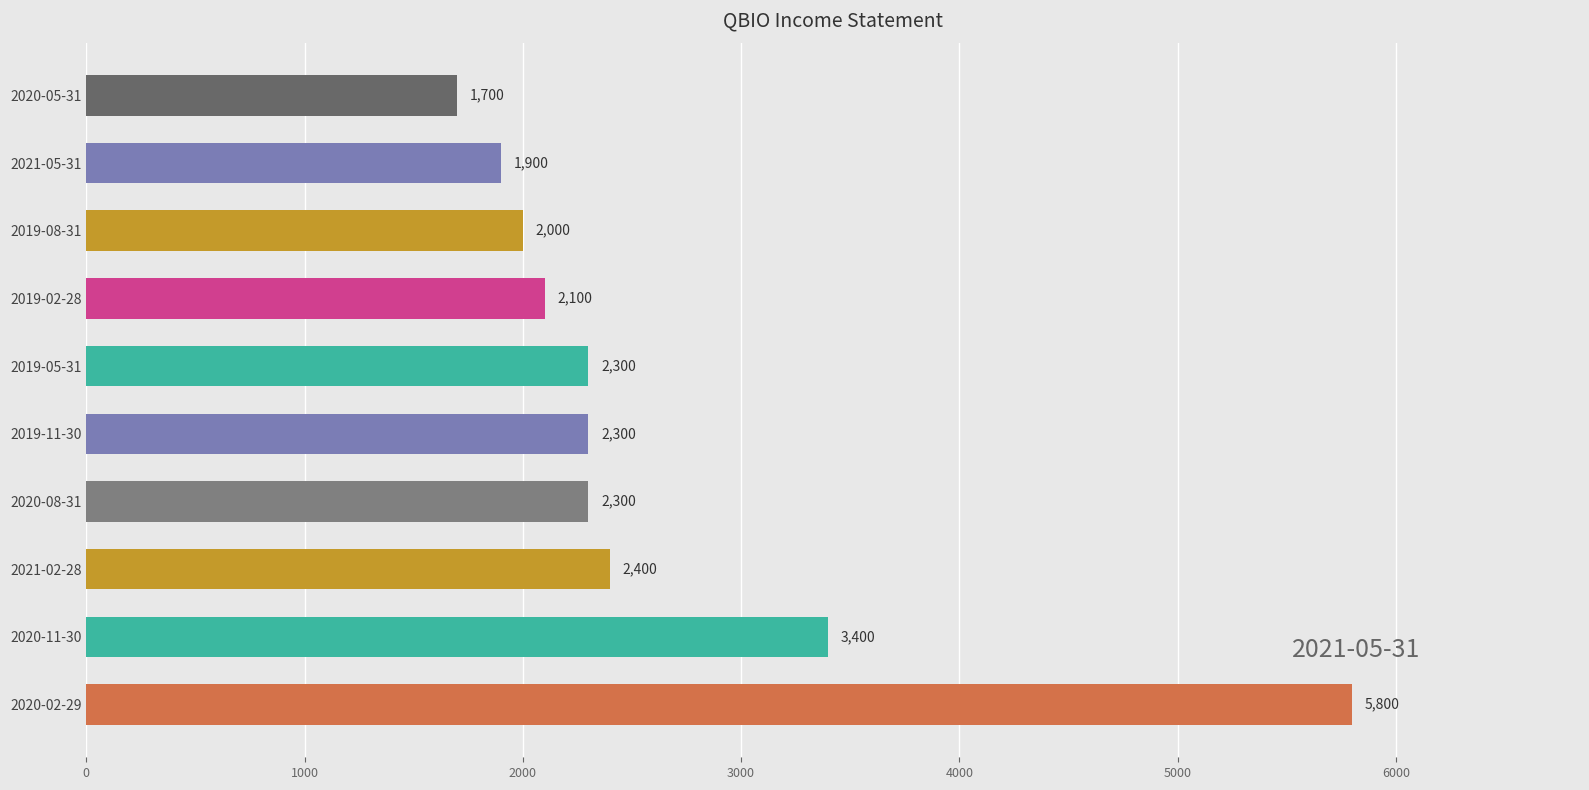

What is the difference between the maximum and minimum values?

4100